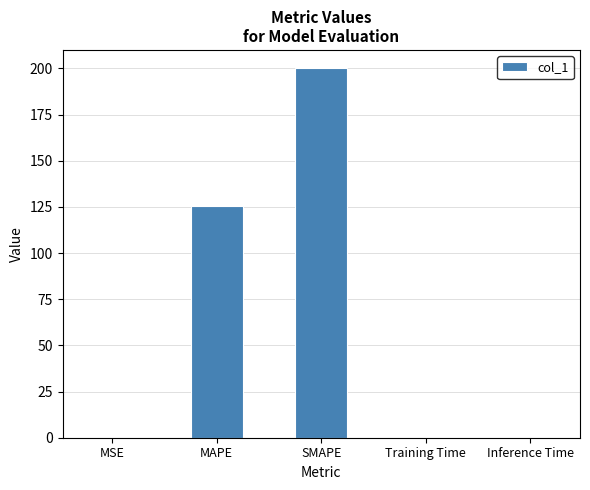

Is it true that the value at Inference Time is 0.0?

True